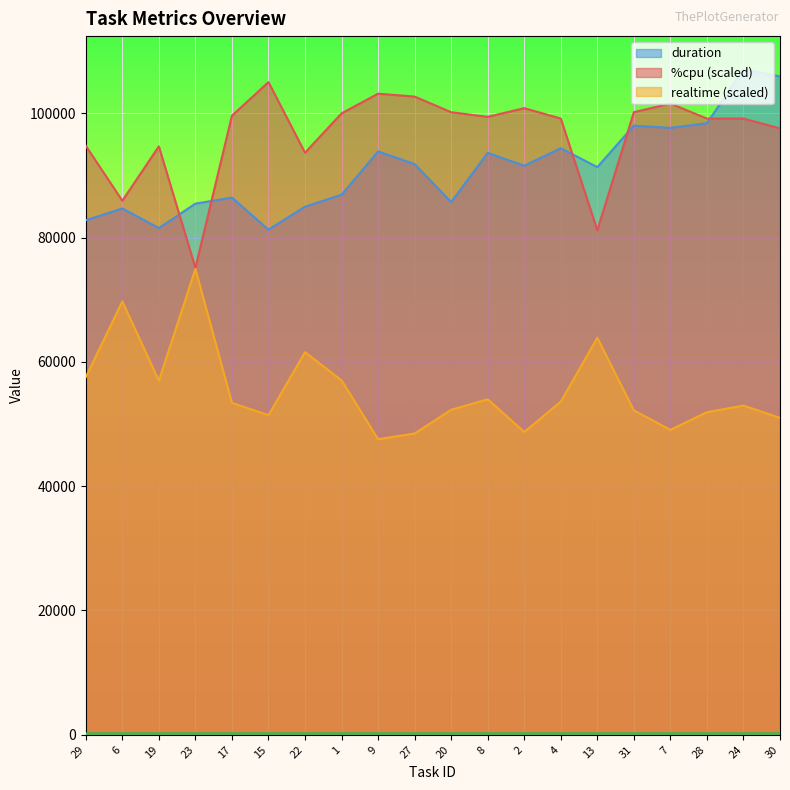

What is the label of the 20th point from the right?

29